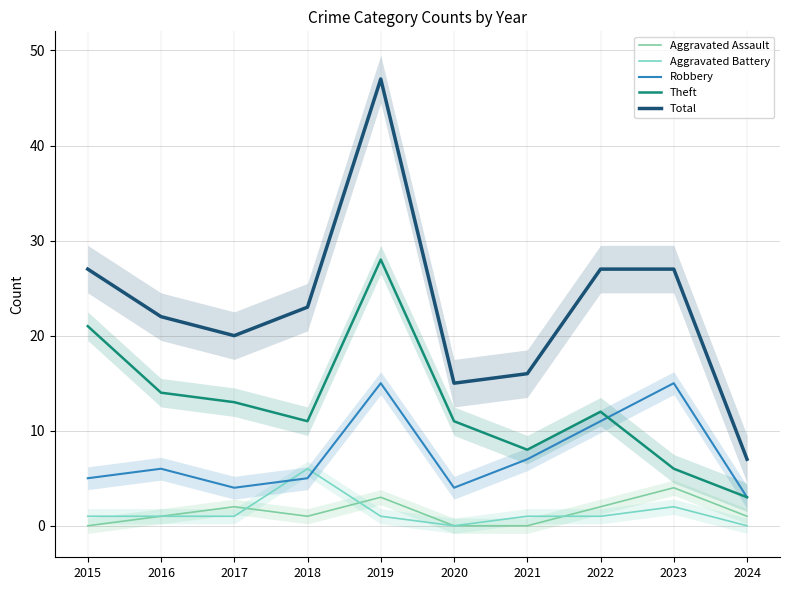

True or false: Total has more than 2 points higher than both neighbors.

False